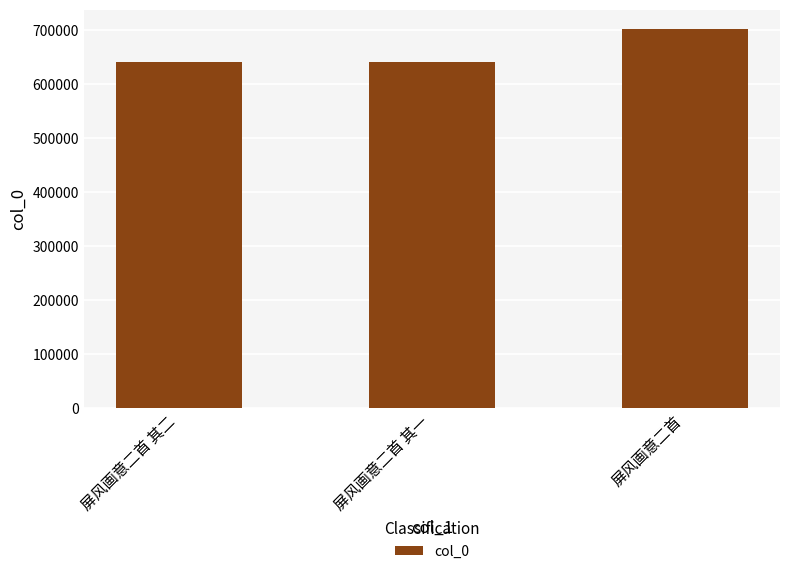

How many values are below 641986?

1